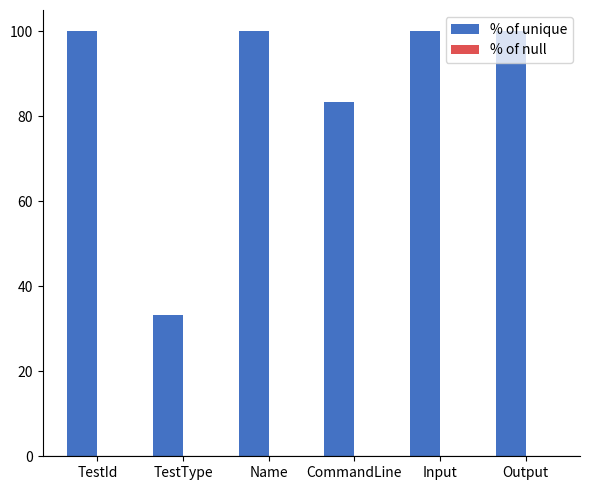

At which label is the value closest to 66?

CommandLine